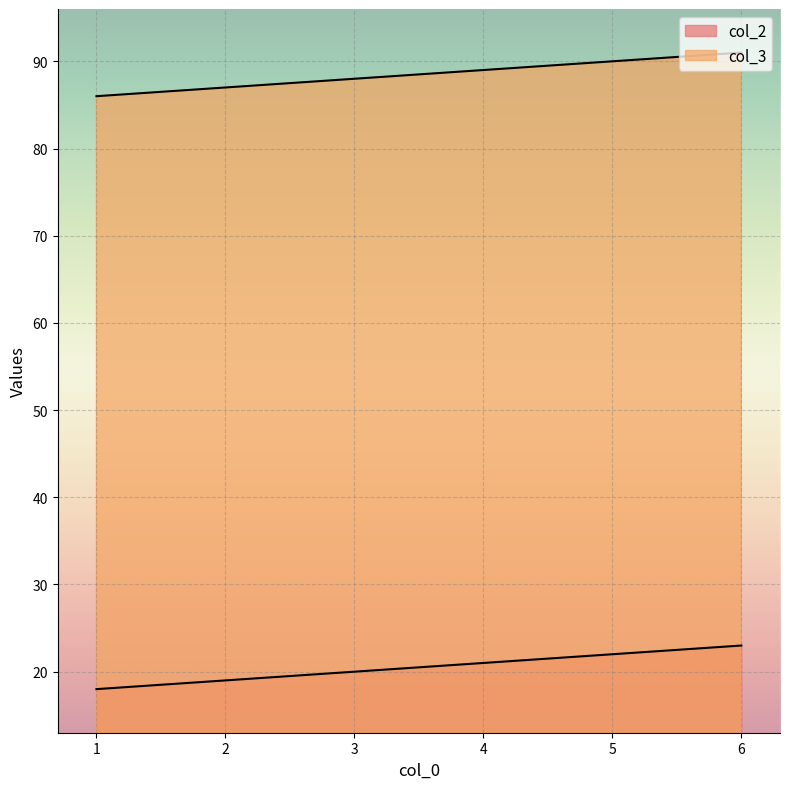

Is it true that col_3 equals 88 at 3?

True